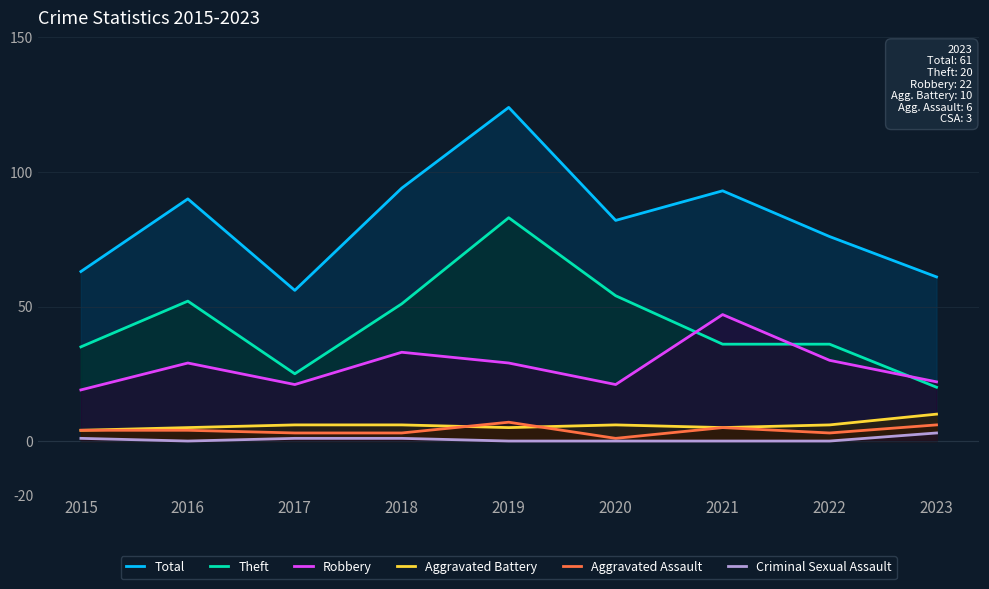

Does the chart have visible grid lines?

Yes